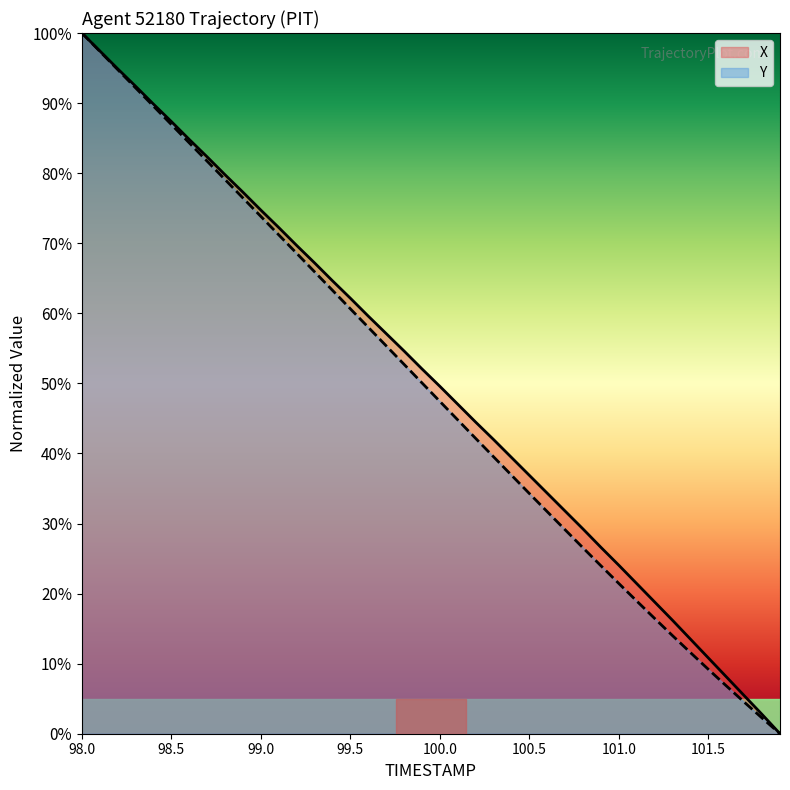

How many data points in Y are above 50?

20